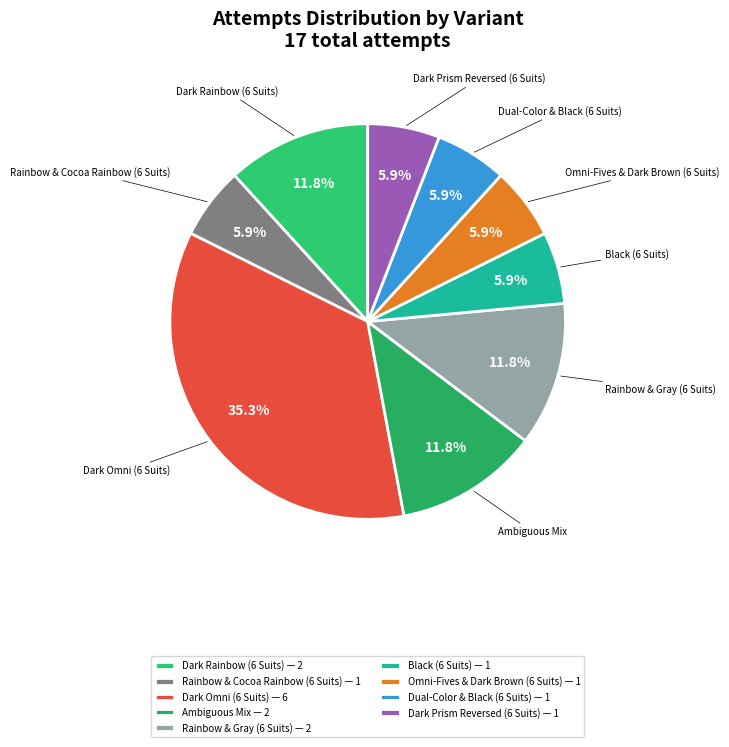

Does Black (6 Suits) represent more than half of the total?

No